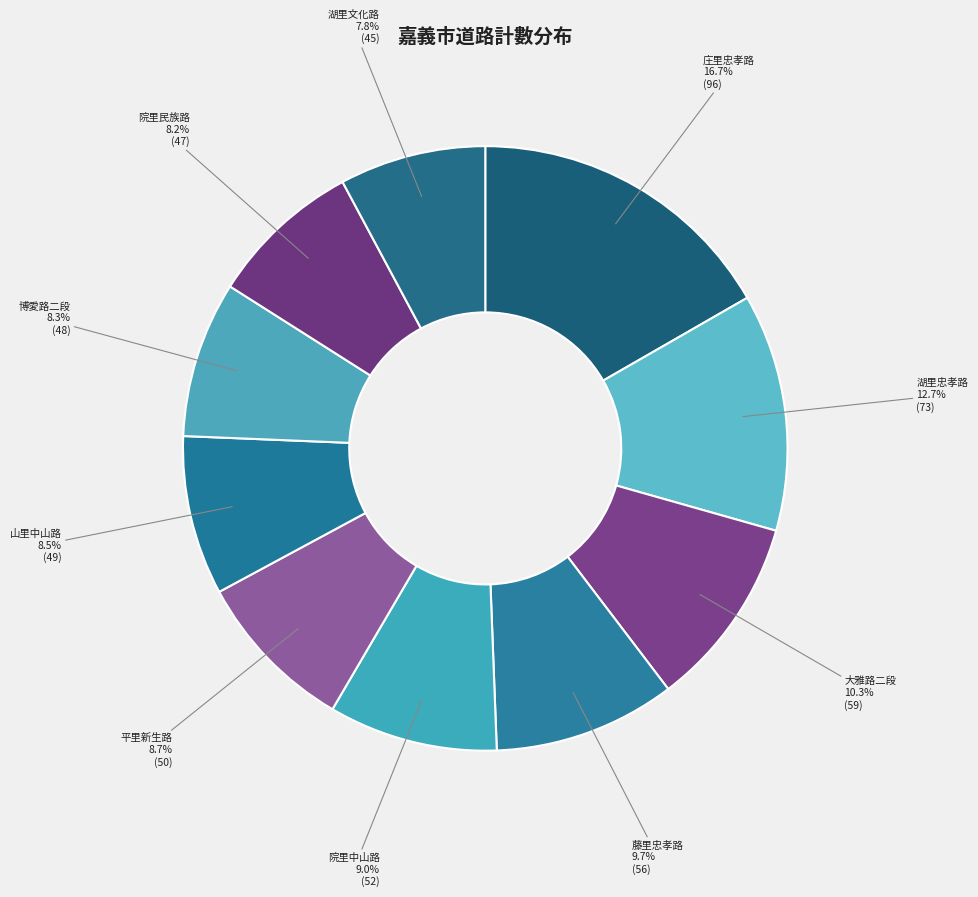

To the nearest percent, what is the difference between the largest and smallest slice percentages?

9%